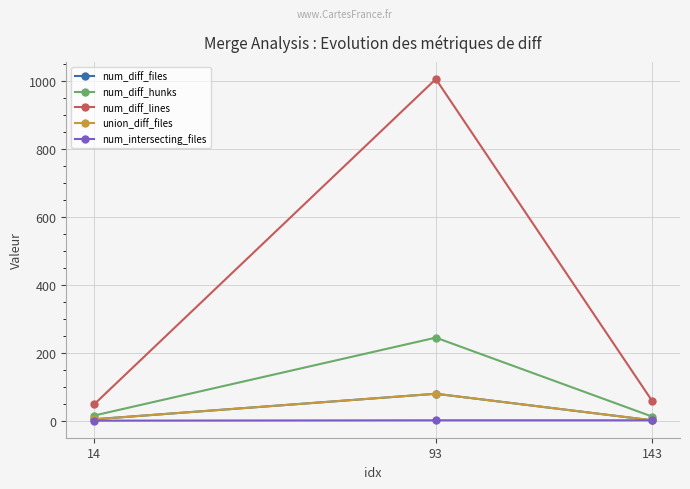

Which series changed the most between 93 and 143?

num_diff_lines